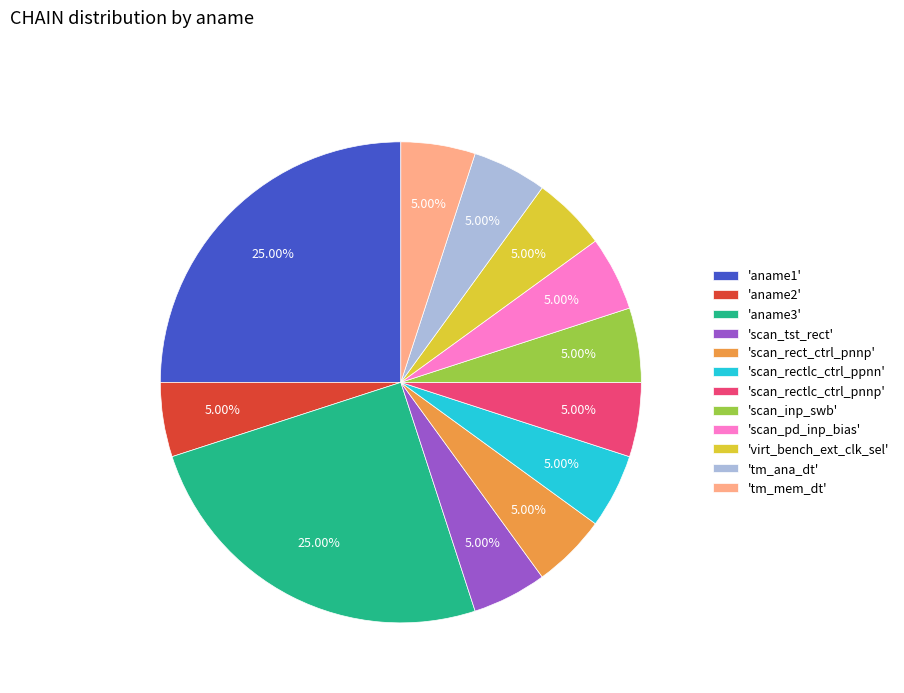

Do 'tm_ana_dt' and 'aname1' together represent more than half of the pie?

No